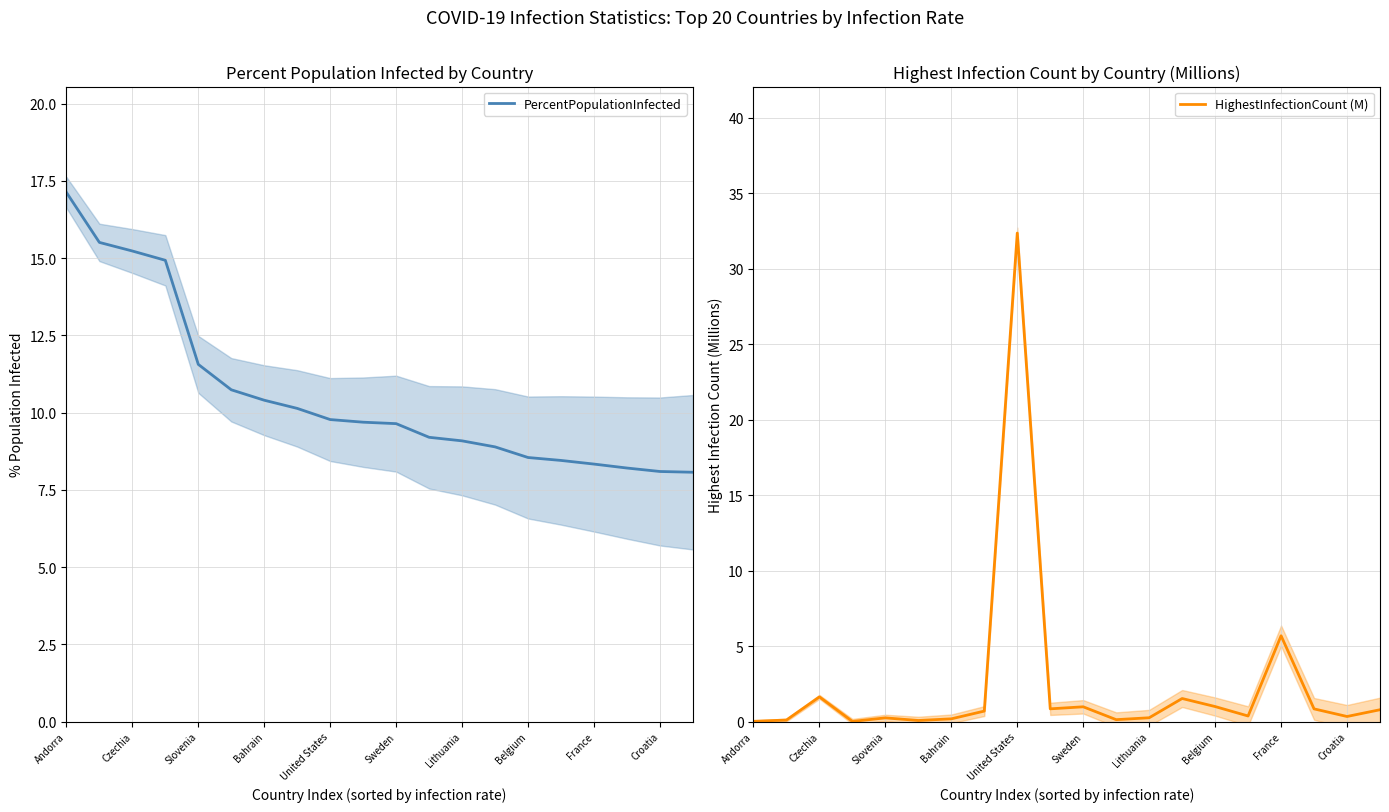

True or false: HighestInfectionCount (M) has a value of 0.2 at 11.

False